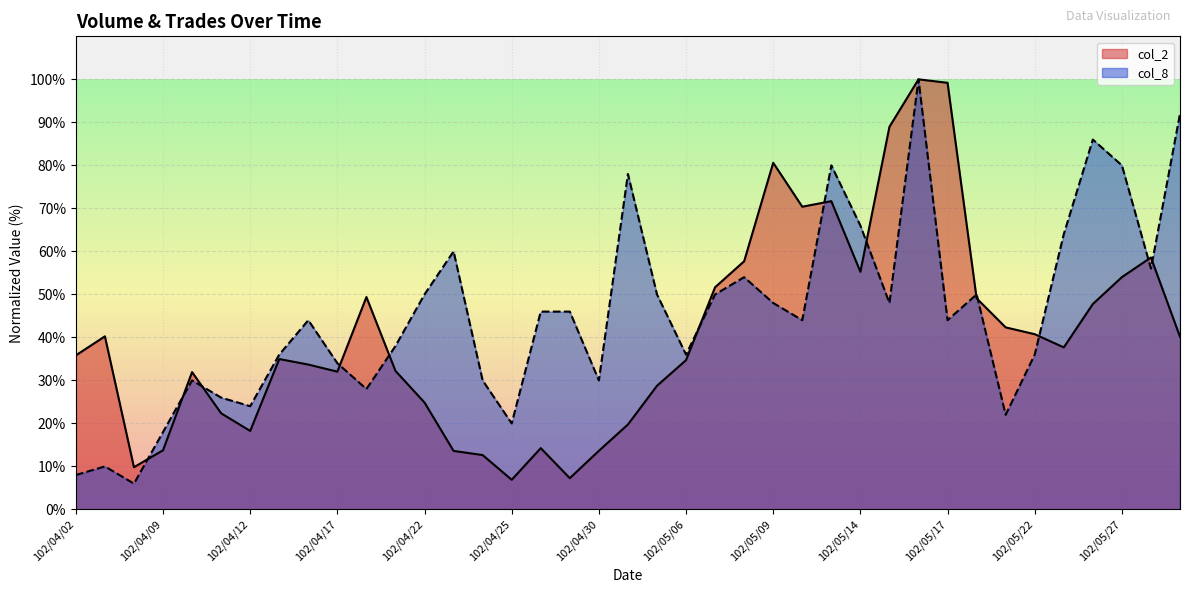

True or false: col_8 has a value of 24.0 at 102/04/12.

True